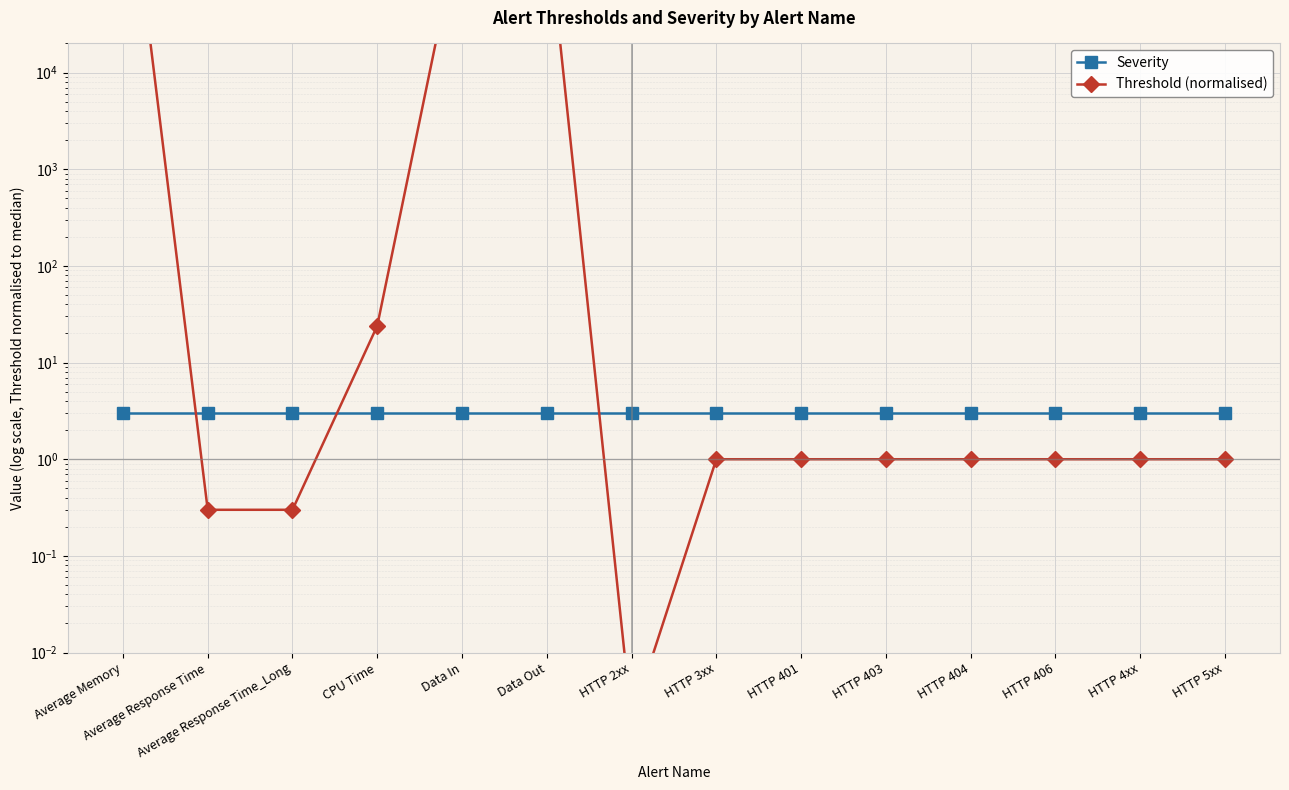

Reading left to right, extract all data points from this chart.

Severity: Average Memory=3.0	Average Response Time=3.0	Average Response Time_Long=3.0	CPU Time=3.0	Data In=3.0	Data Out=3.0	HTTP 2xx=3.0	HTTP 3xx=3.0	HTTP 401=3.0	HTTP 403=3.0	HTTP 404=3.0	HTTP 406=3.0	HTTP 4xx=3.0	HTTP 5xx=3.0
Threshold (normalised): Average Memory=4194304.0	Average Response Time=0.3	Average Response Time_Long=0.3	CPU Time=24.0	Data In=419430.4	Data Out=419430.4	HTTP 2xx=0.0	HTTP 3xx=1.0	HTTP 401=1.0	HTTP 403=1.0	HTTP 404=1.0	HTTP 406=1.0	HTTP 4xx=1.0	HTTP 5xx=1.0